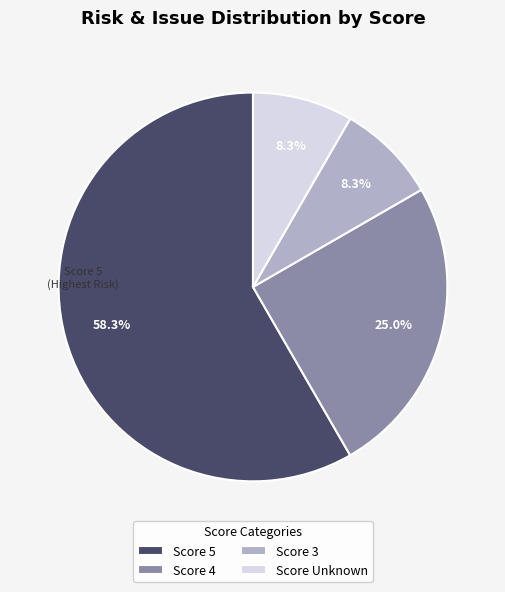

Combined, what portion of the pie is Score 4 and Score Unknown?

33.3%